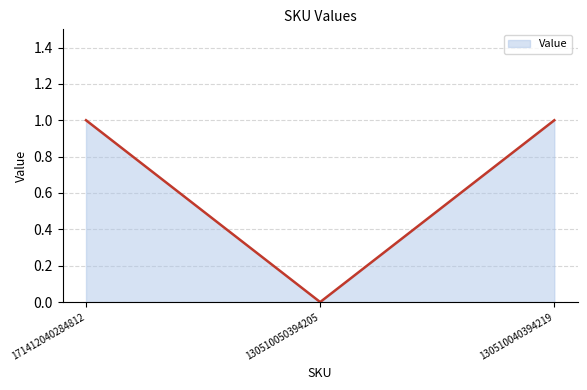

True or false: the data shows 1 at 130510040394219.

True